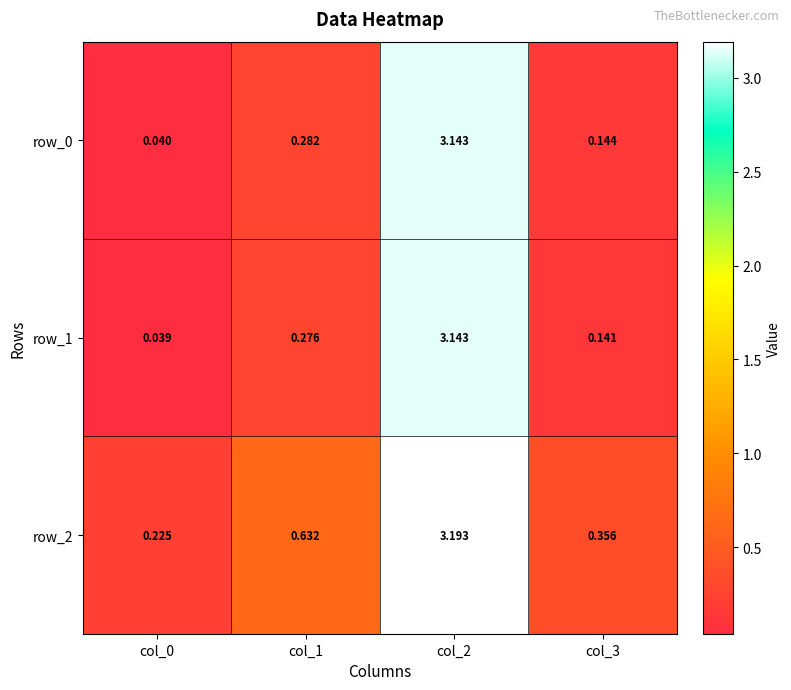

The value of row_0 at col_2 is 4.6. True or false?

False